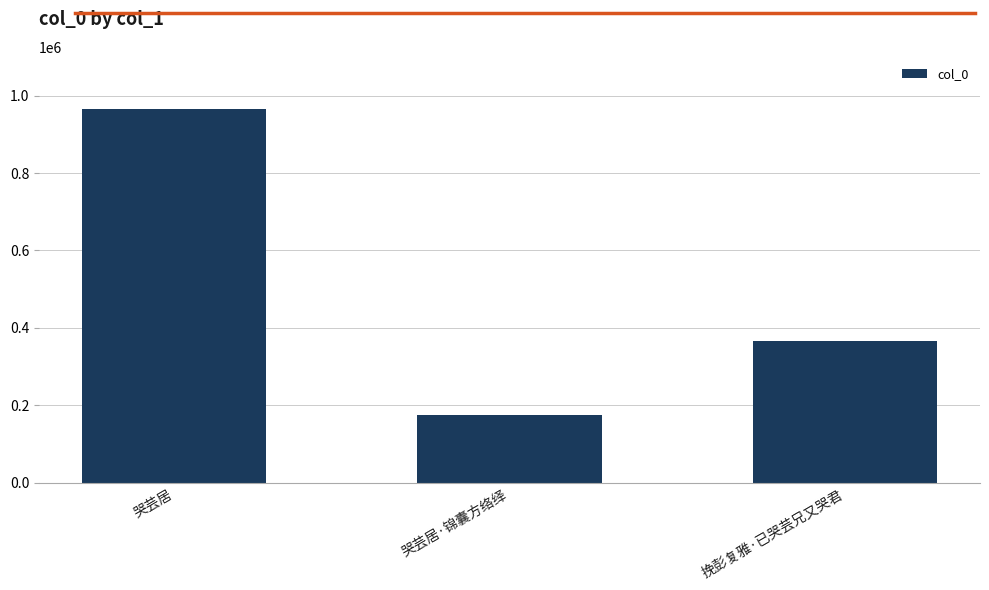

Where is the data nearest to the value 570659?

挽彭复雅·已哭芸兄又哭君